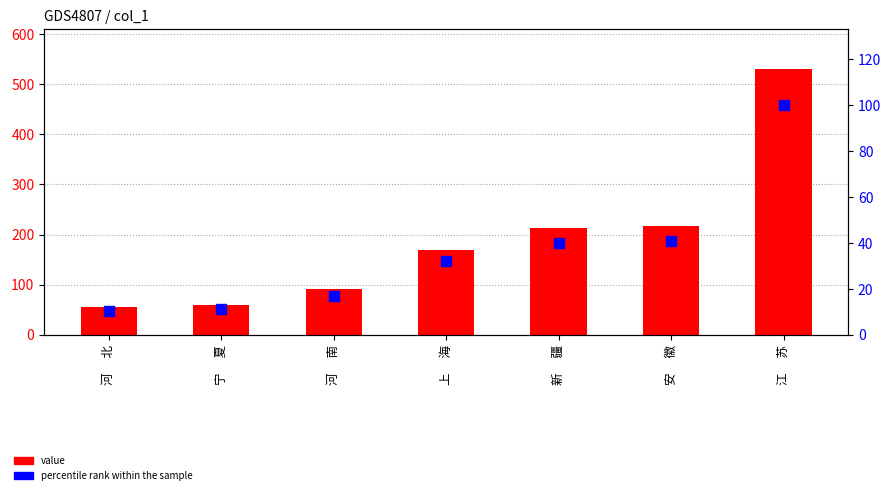

What are all the series names shown in the legend?

value, percentile rank within the sample